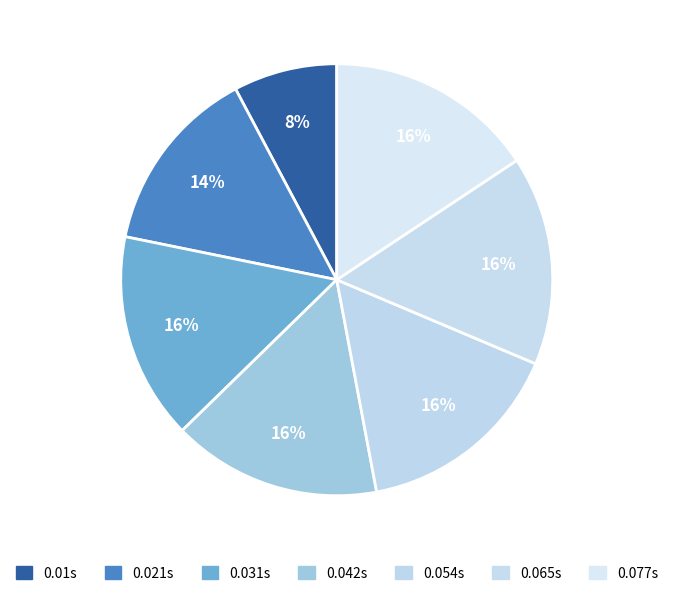

What is the largest slice in the pie chart?

Point 6